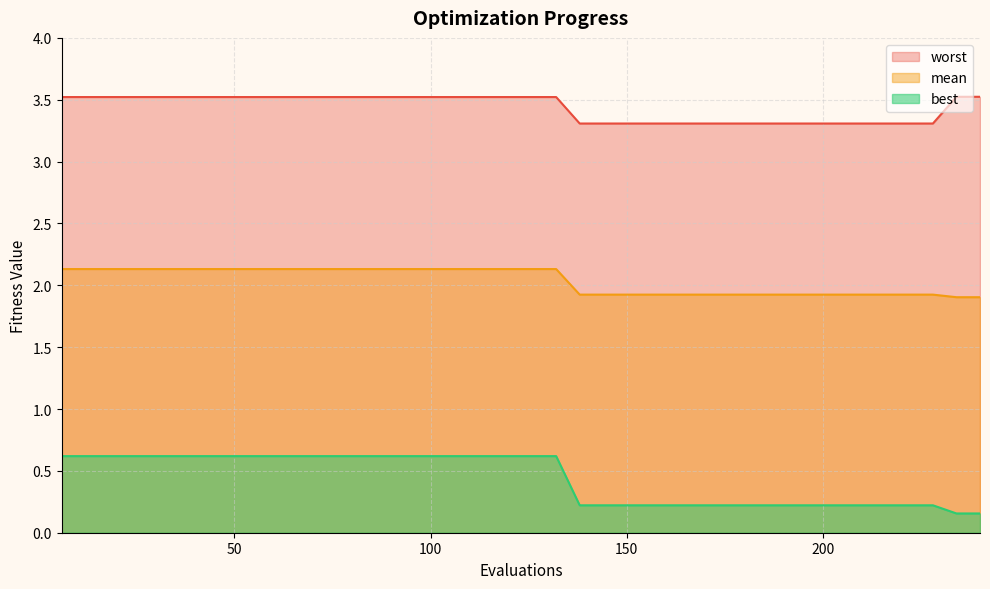

List the labels in order of mean value, smallest first.

234, 240, 138, 144, 150, 156, 162, 168, 174, 180, 186, 192, 198, 204, 210, 216, 222, 228, 6, 12, 18, 24, 30, 36, 42, 48, 54, 60, 66, 72, 78, 84, 90, 96, 102, 108, 114, 120, 126, 132